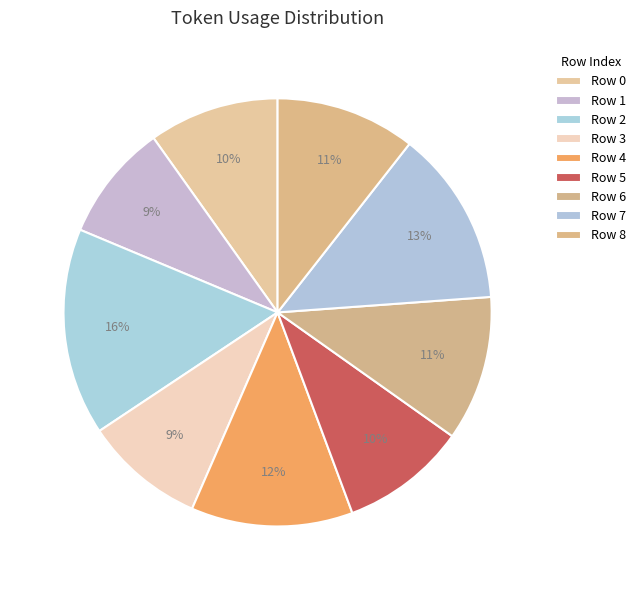

Between Row 3 and Row 8, which is larger?

Row 8